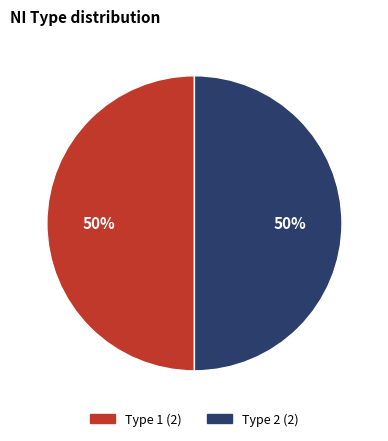

Count the number of slices in the pie.

2